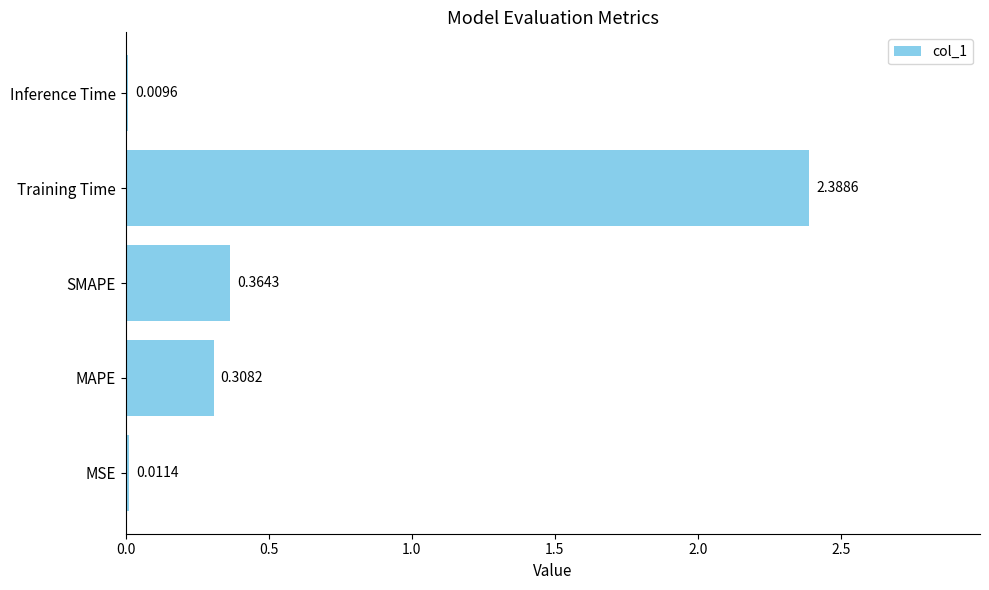

At which label is the value closest to 1?

SMAPE